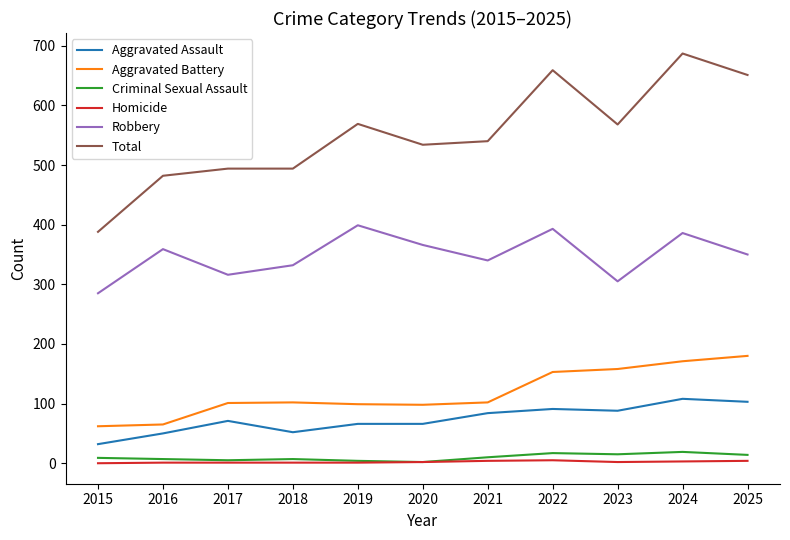

What is the total value across all series at 2020?

1068